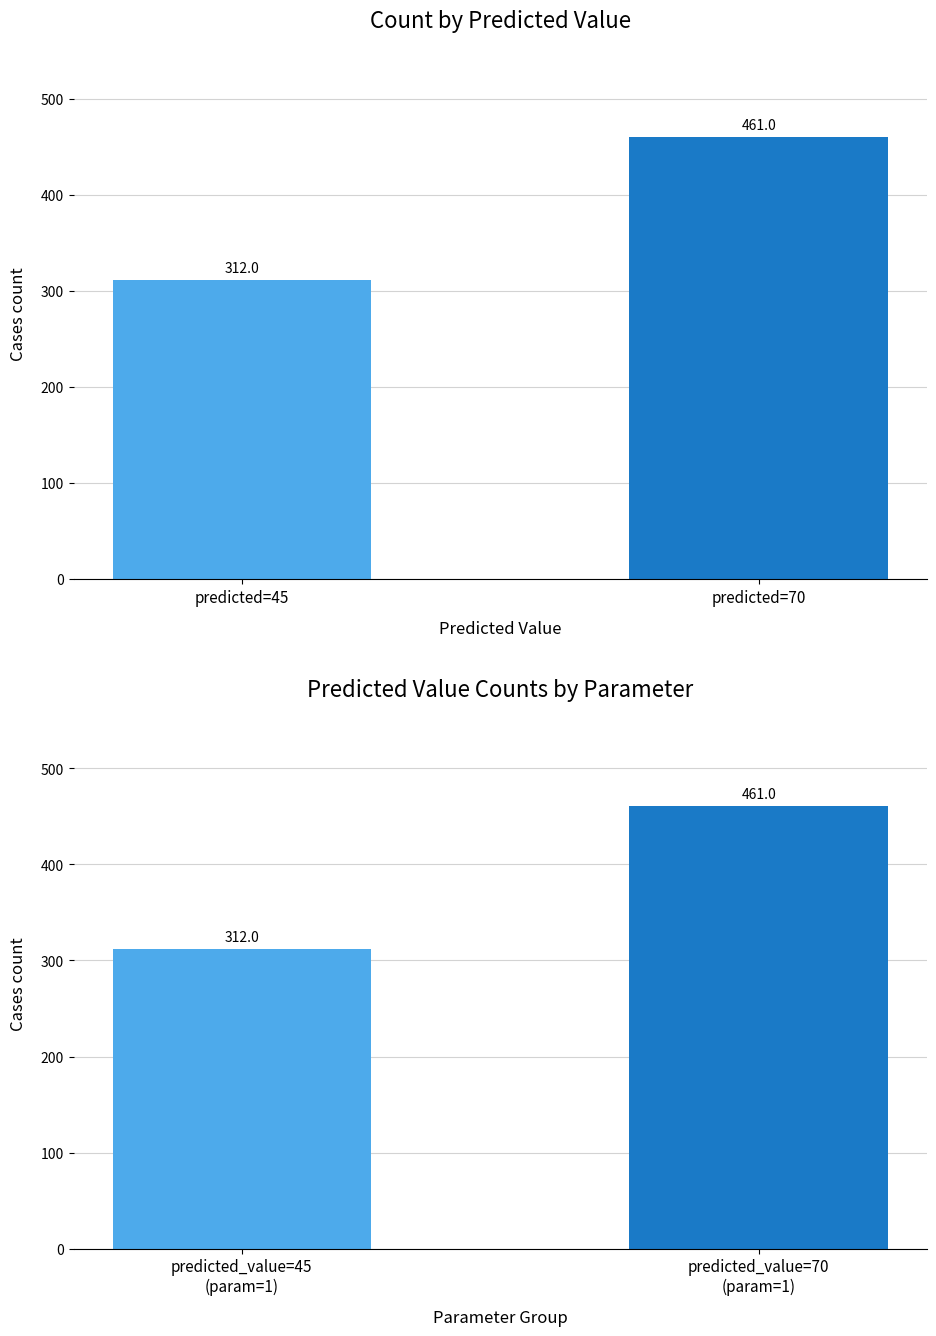

How many series are shown in this chart?

2